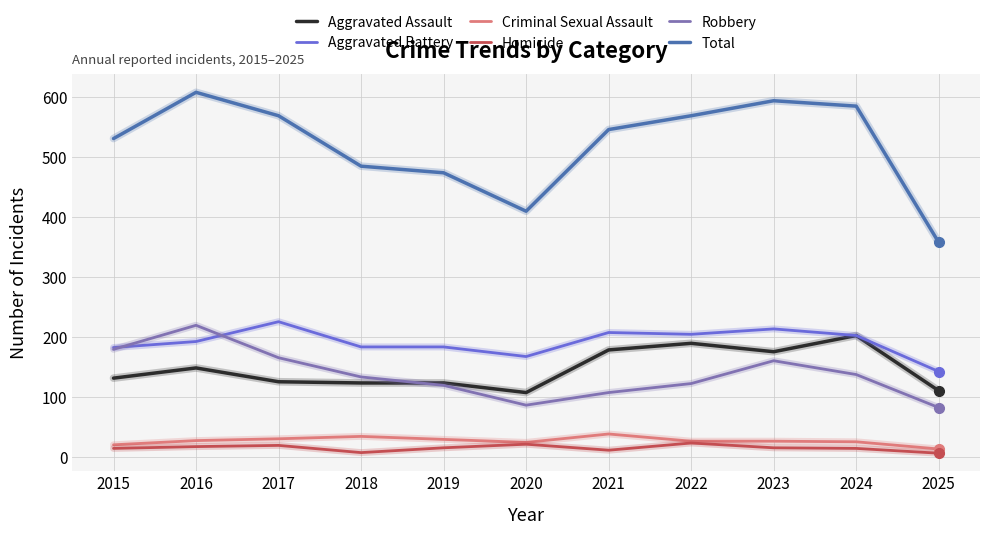

Which series changed the most between 2021 and 2025?

Total